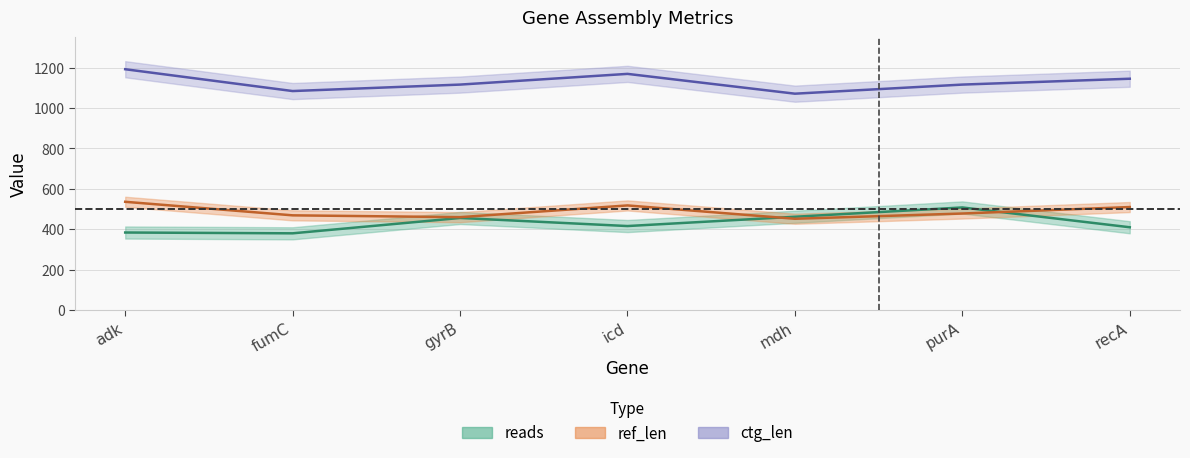

True or false: ctg_len and ref_len intersect in this chart.

False